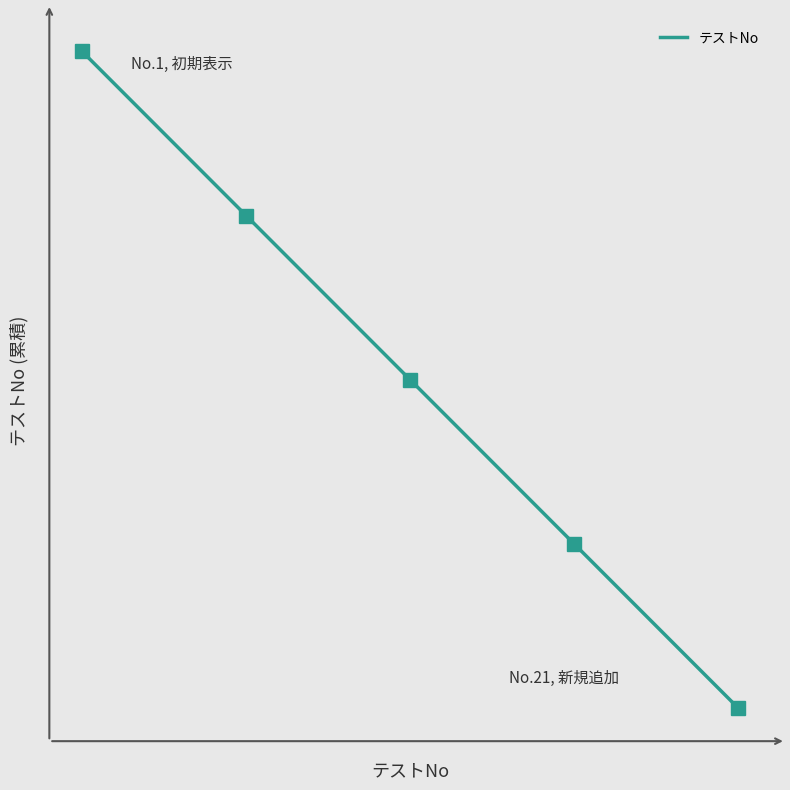

What is the approximate value at 11, to the nearest 5?

10